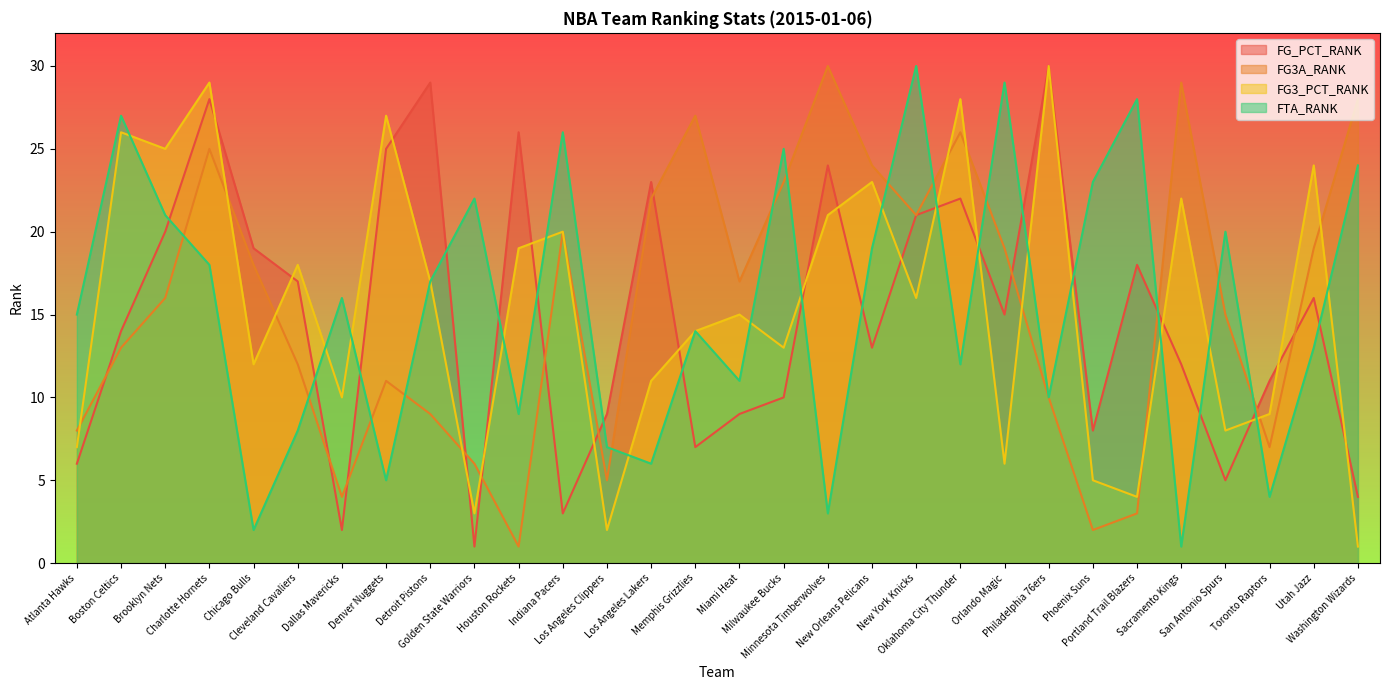

What are all the series names shown in the legend?

FG_PCT_RANK, FG3A_RANK, FG3_PCT_RANK, FTA_RANK